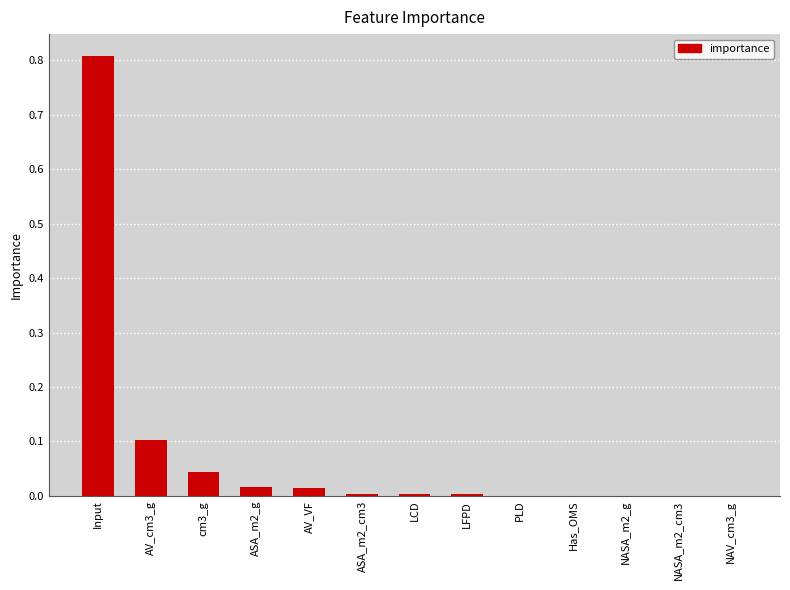

What is the greatest value displayed?

0.8